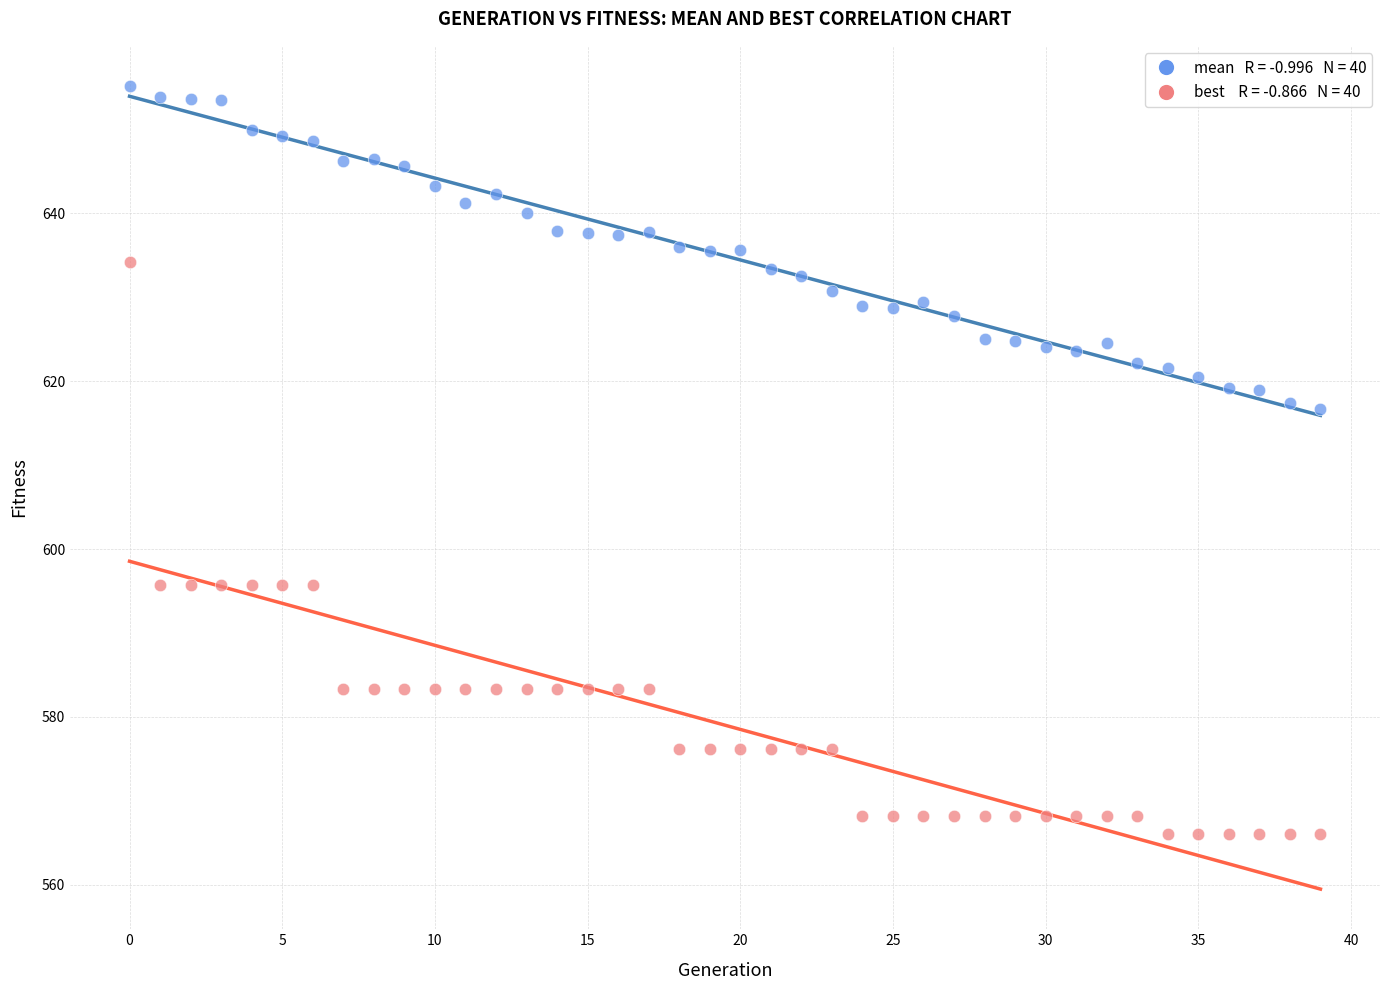

Across all data points, what is the range of Y values (max minus min)?

89.1